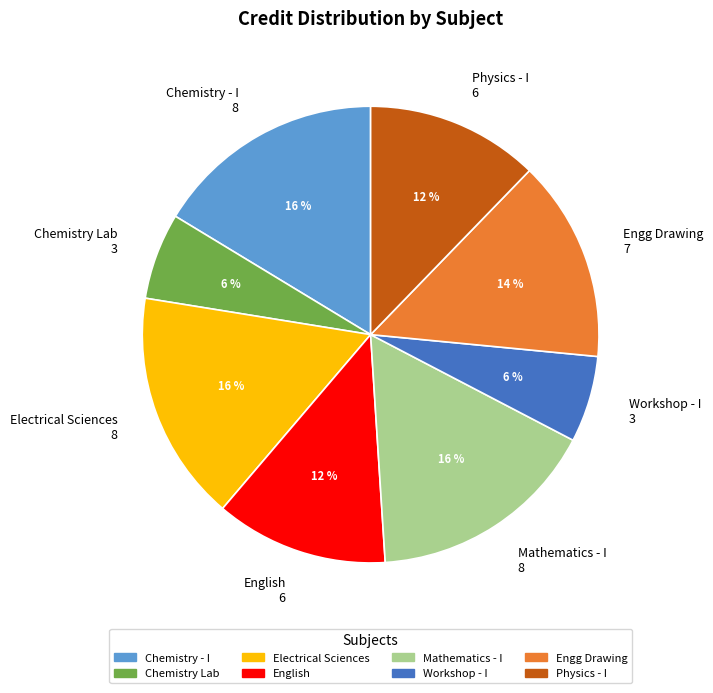

Do Physics - I and Mathematics - I together represent more than half of the pie?

No